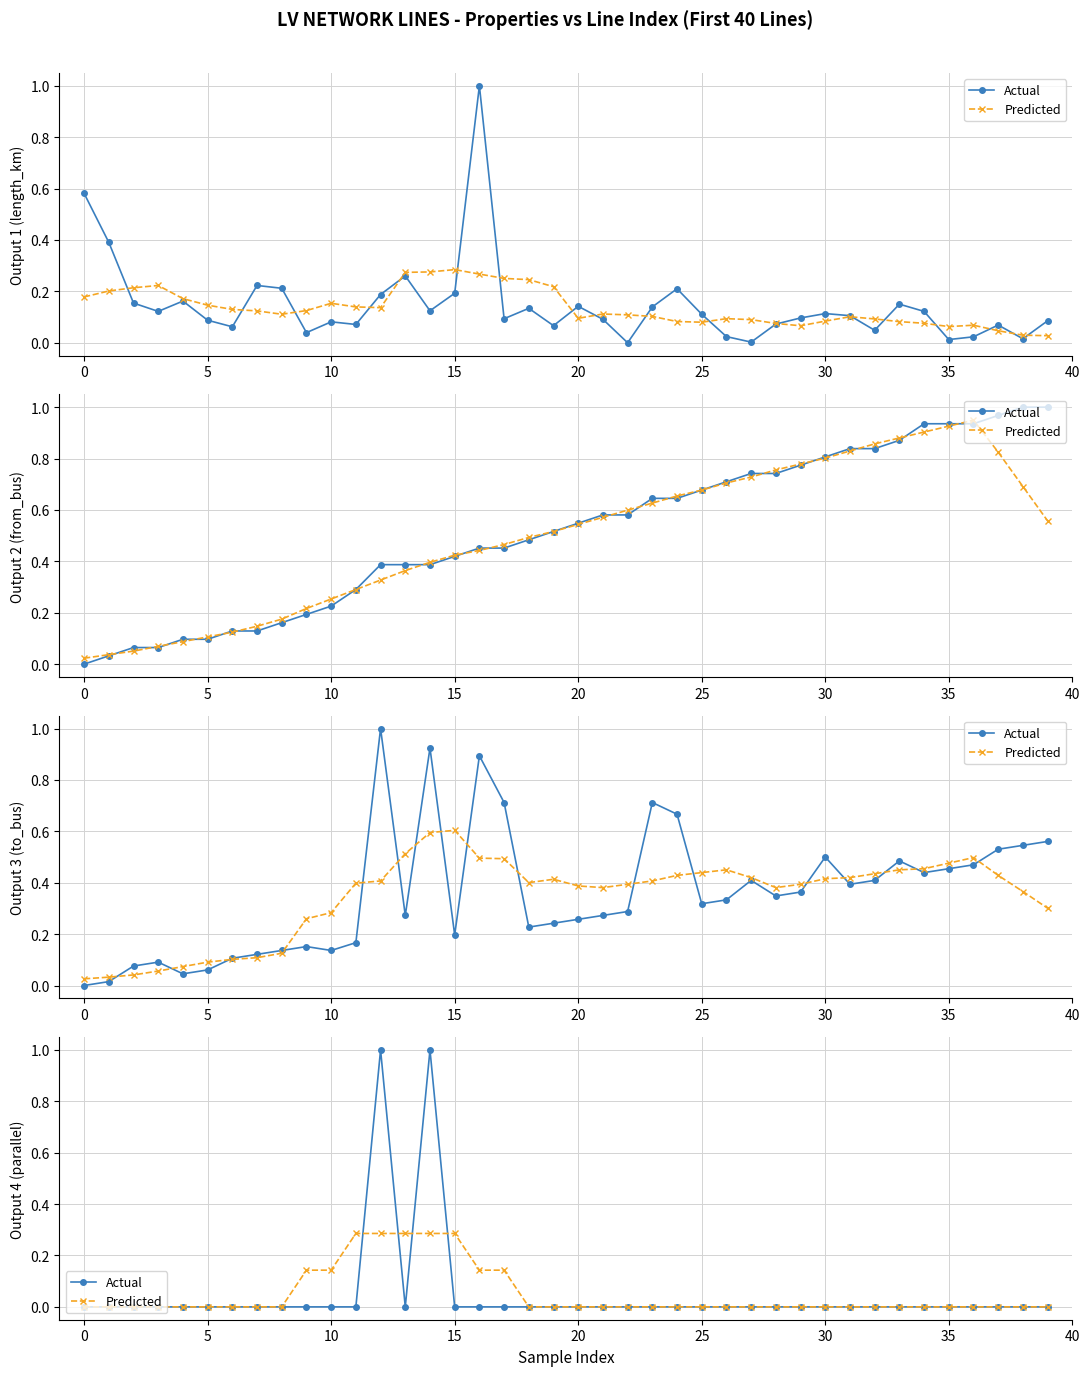

Between 40 and 20, which series saw the biggest shift?

Predicted